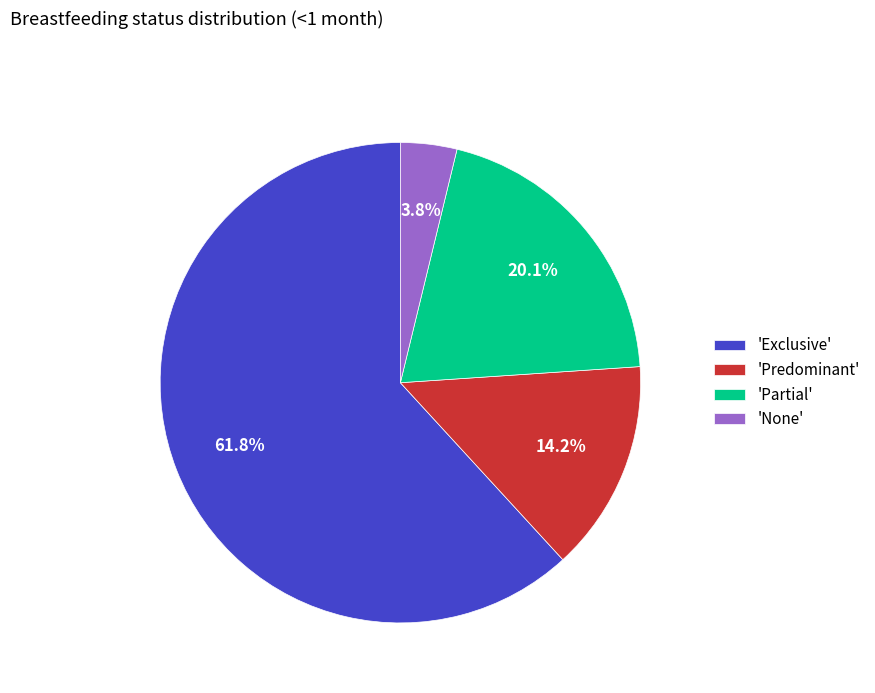

Count the number of slices in the pie.

4